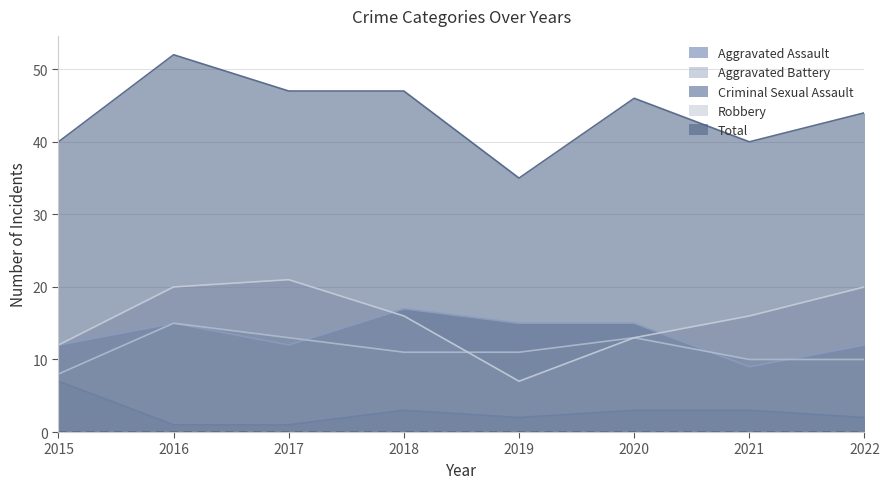

What is the difference between the Total values at 2020 and 2019?

11